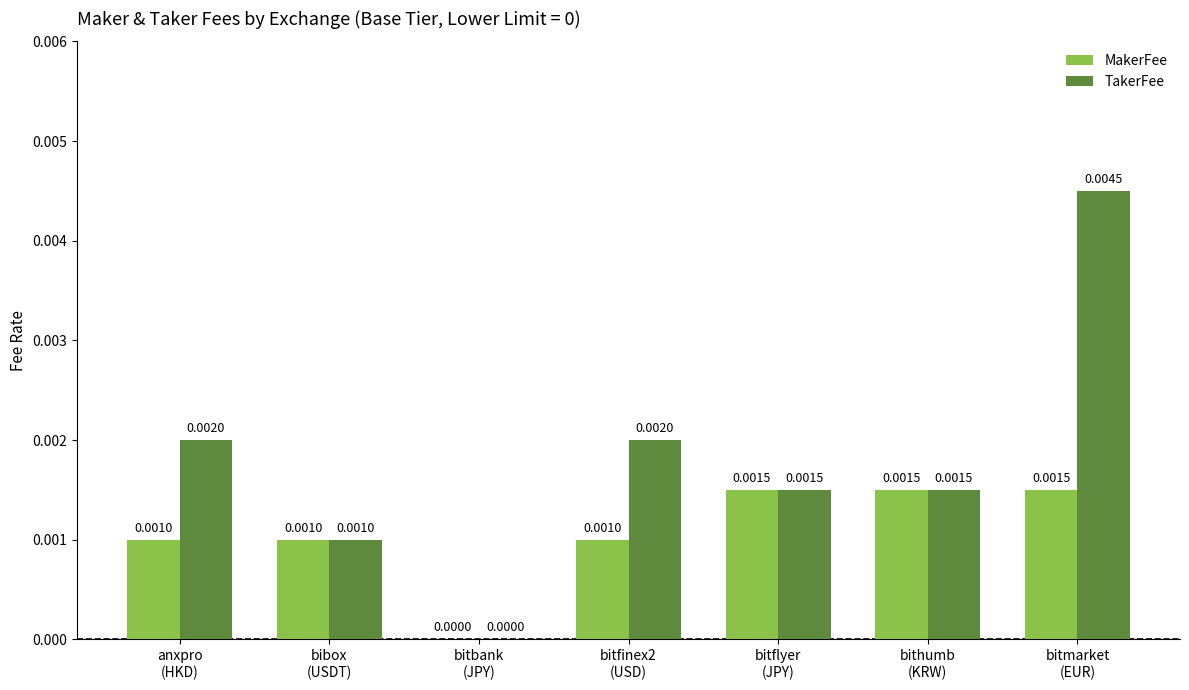

Are the bars grouped side by side (vs. stacked)?

Yes